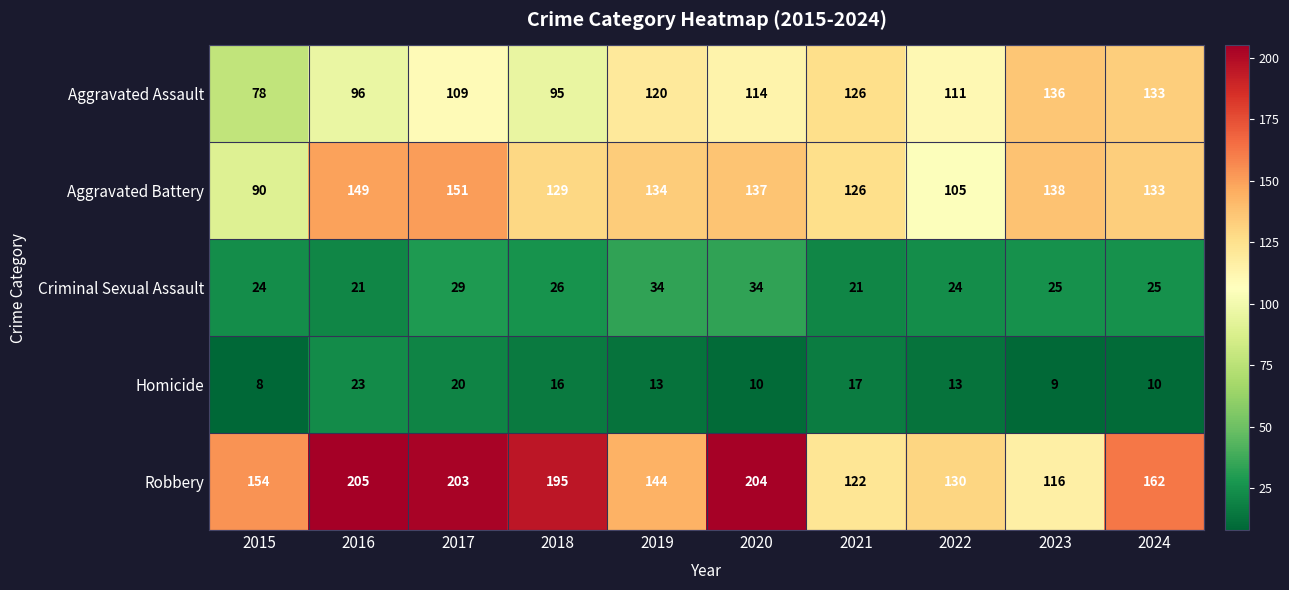

Read the Robbery value at 2017.

203